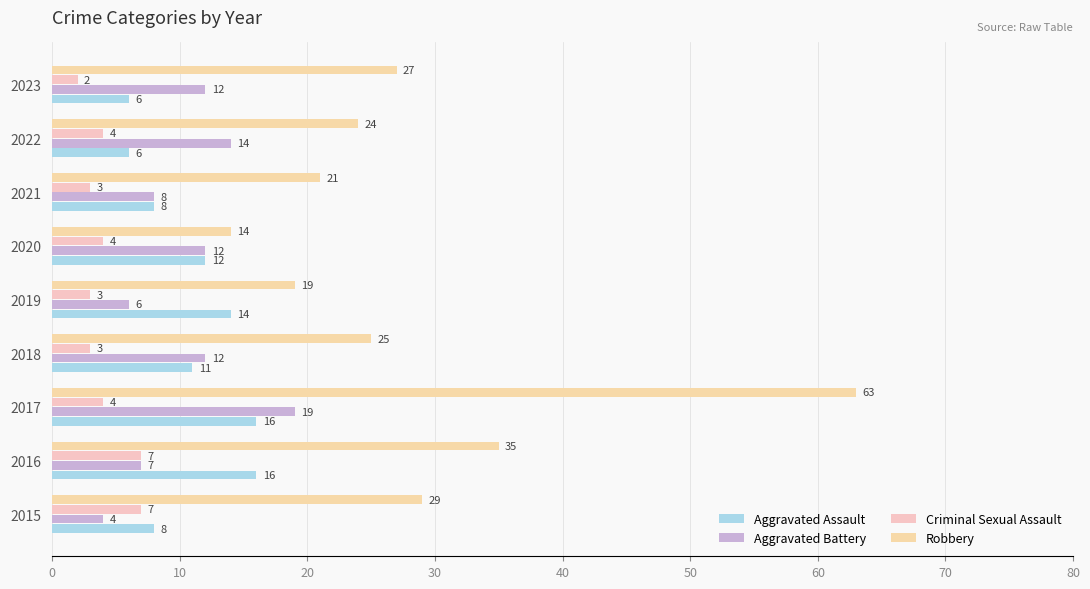

What is the value of the Aggravated Assault bar at the 3rd from the left?

16